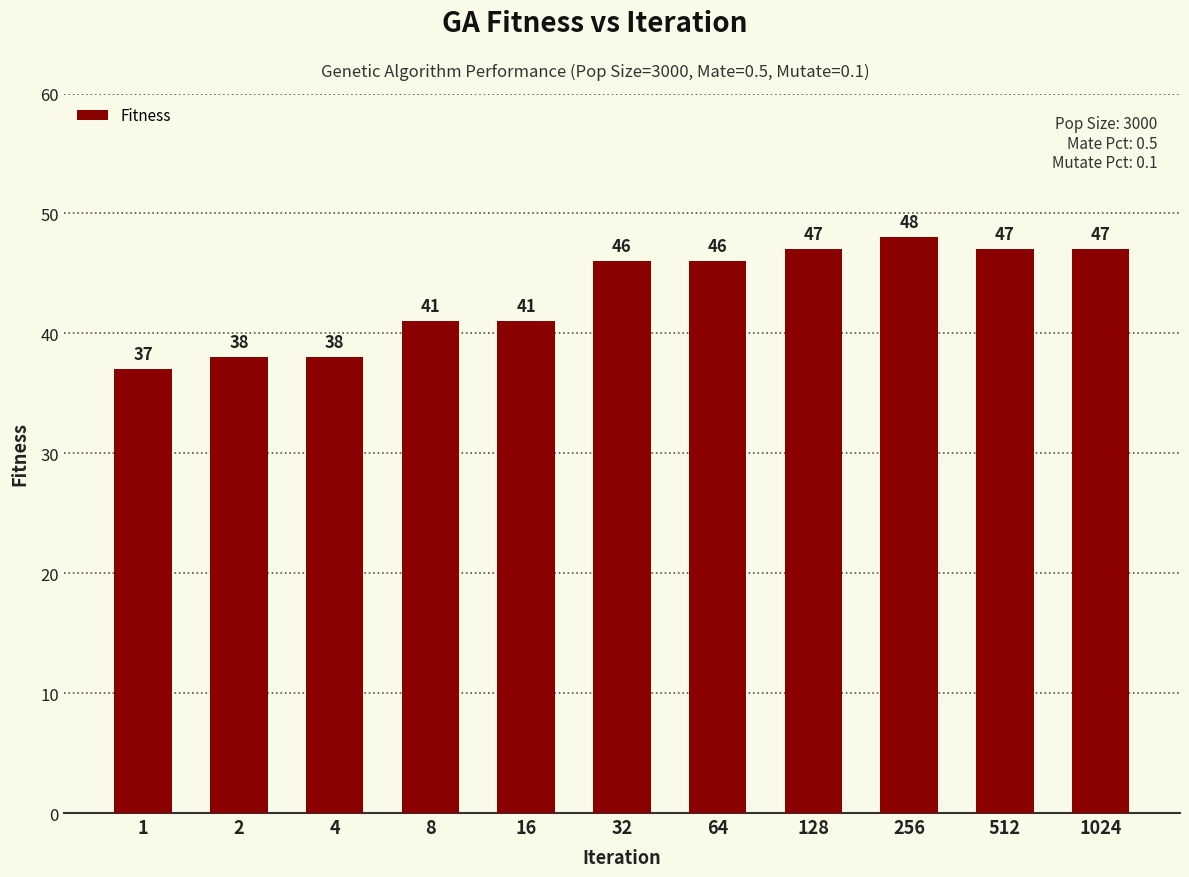

Reading right to left, transcribe all the data shown in this chart.

1024=47	512=47	256=48	128=47	64=46	32=46	16=41	8=41	4=38	2=38	1=37